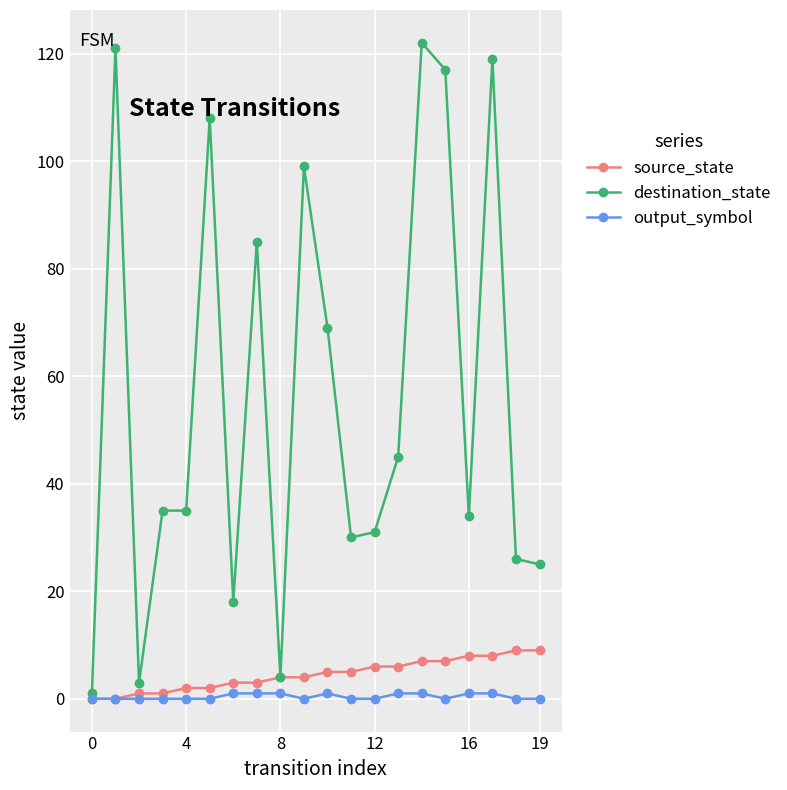

Rank the series by their maximum value, from lowest to highest.

output_symbol, source_state, destination_state